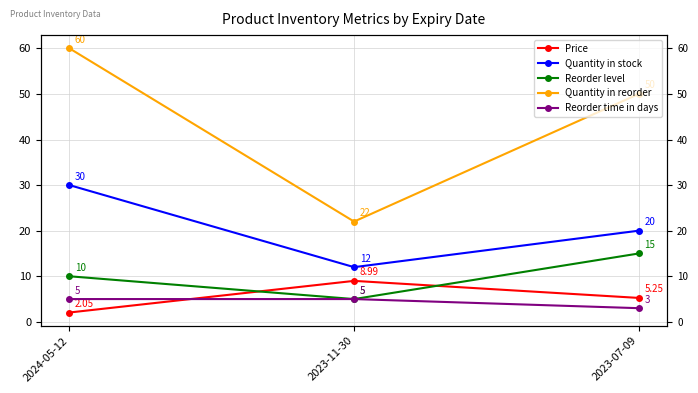

At 2024-05-12, list the series in order from smallest to largest.

Price, Reorder time in days, Reorder level, Quantity in stock, Quantity in reorder